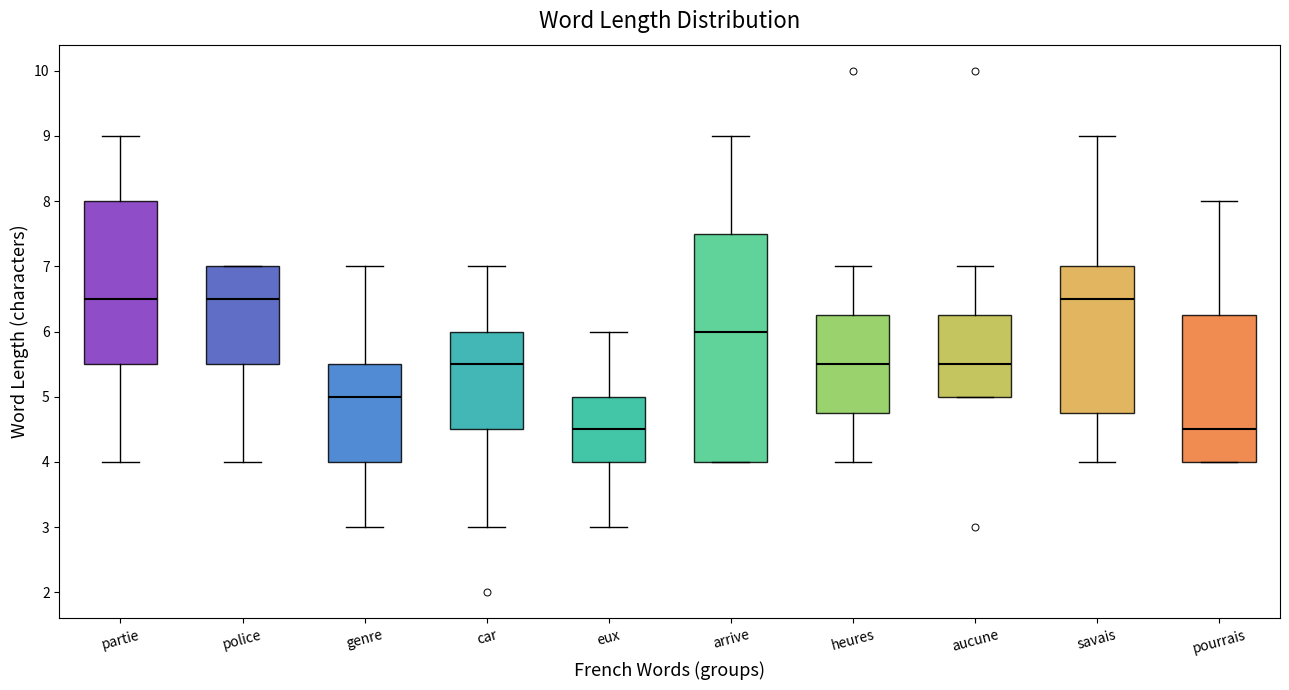

Where does the upper whisker of the box for savais end on the y-axis? The values are not printed on the chart, so give them approximately, as read against the axis.

9.0